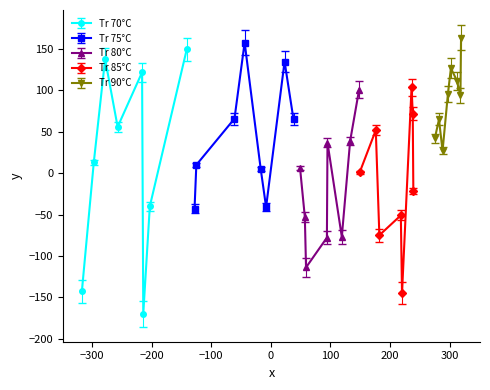

Is it true that the value at 17 is -114?

True